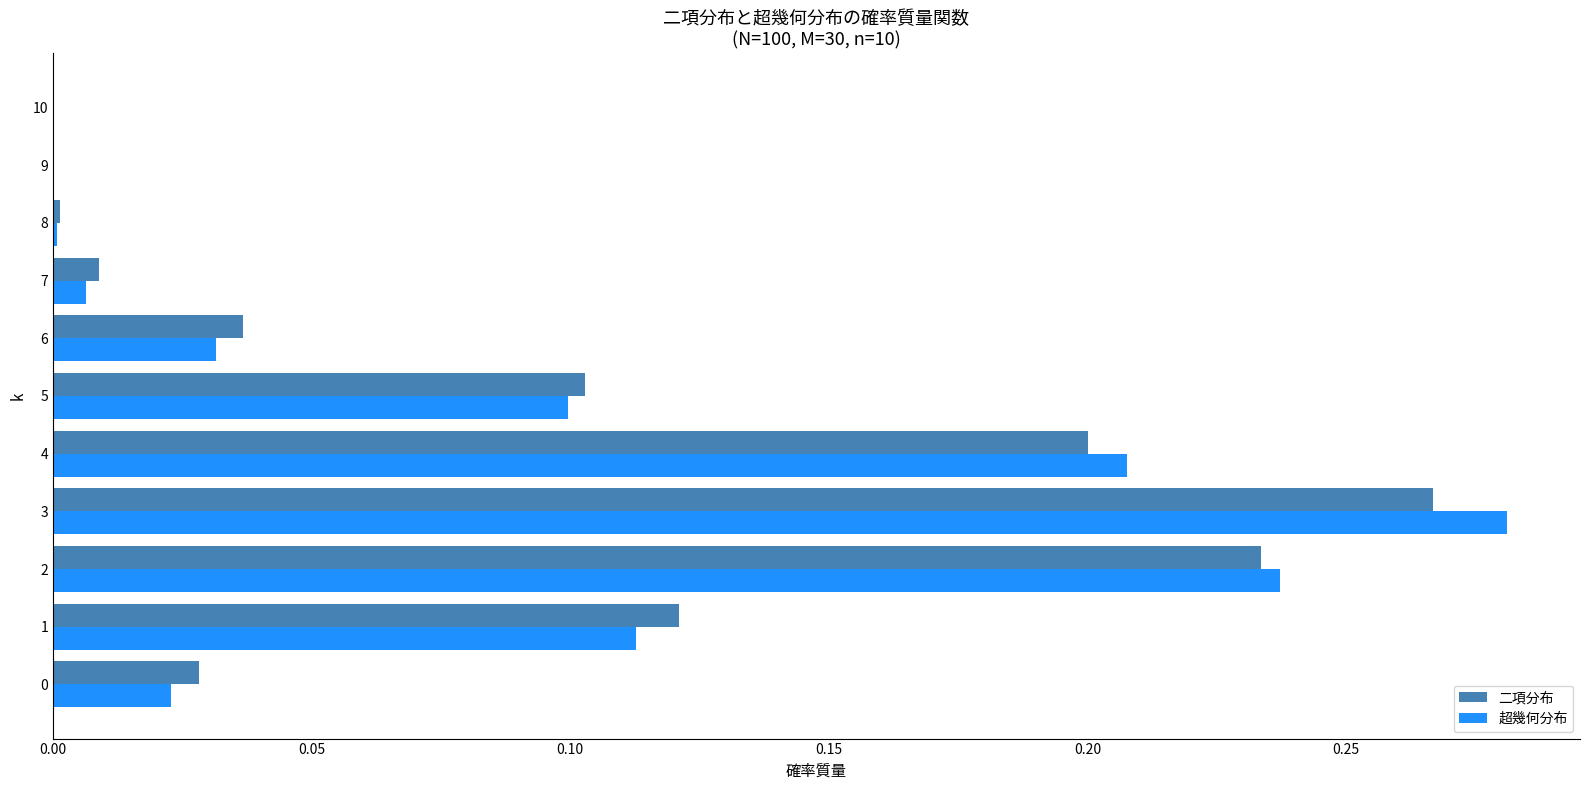

How many categories are shown in the chart?

11